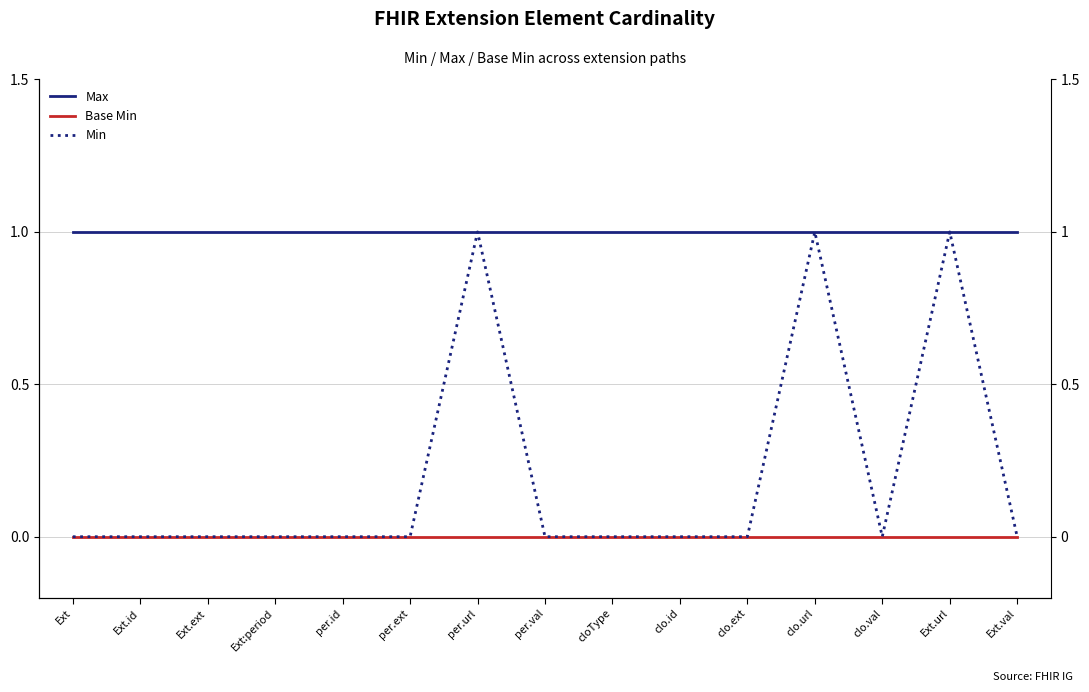

True or false: Max and Min cross at least once.

False